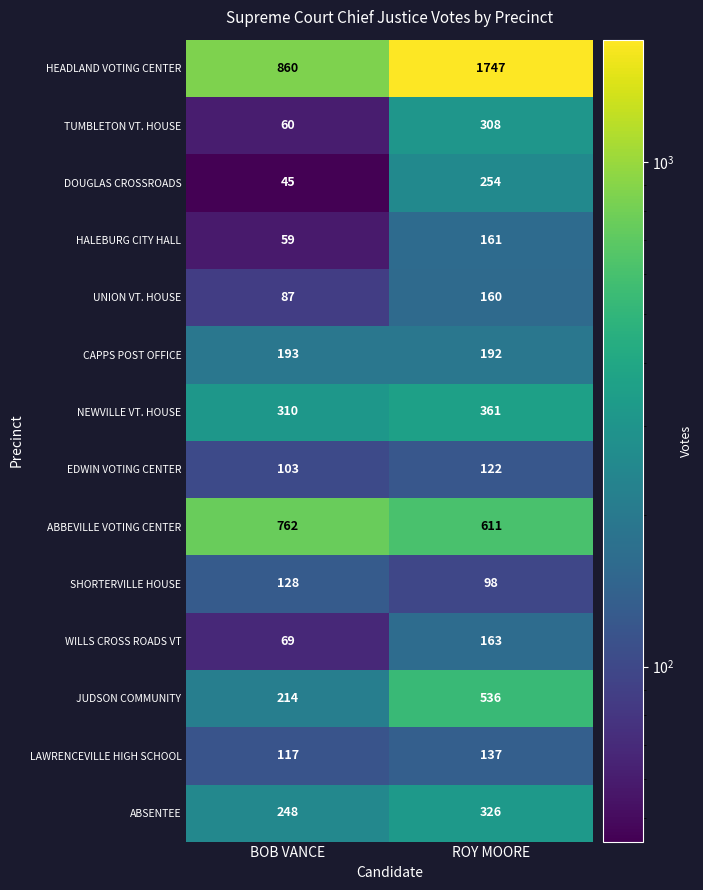

Between BOB VANCE and ROY MOORE, which series saw the biggest shift?

HEADLAND VOTING CENTER